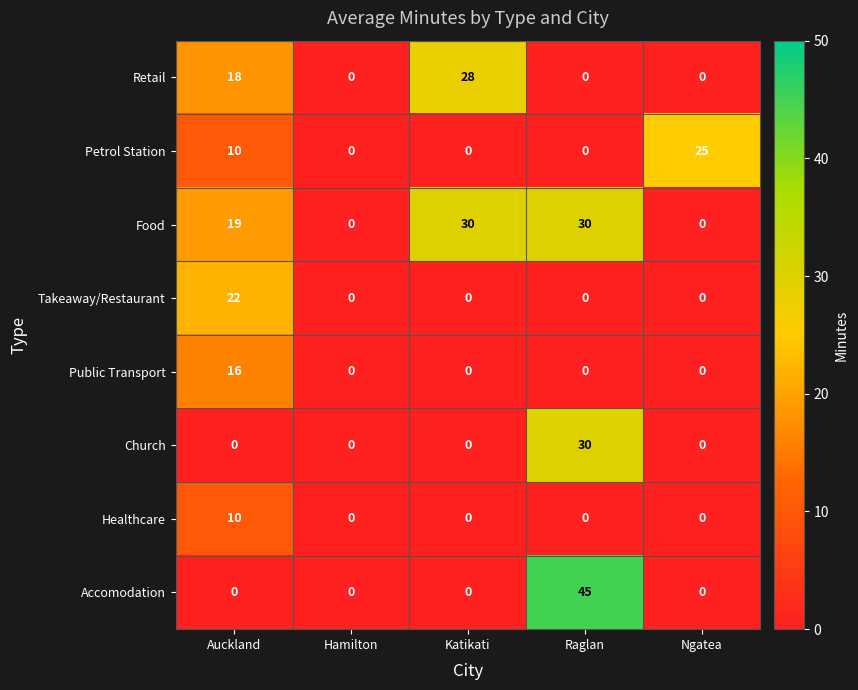

Where is Food nearest to the value 15?

Auckland